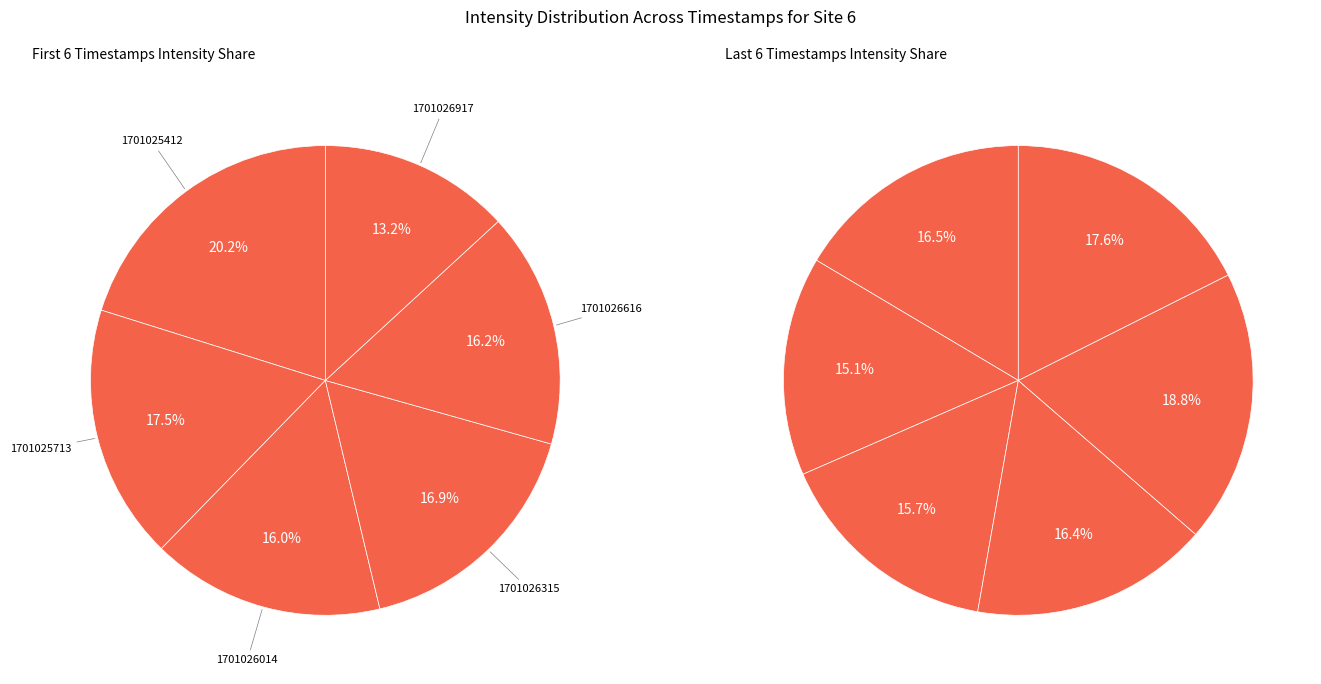

How many slices are in this pie chart?

12